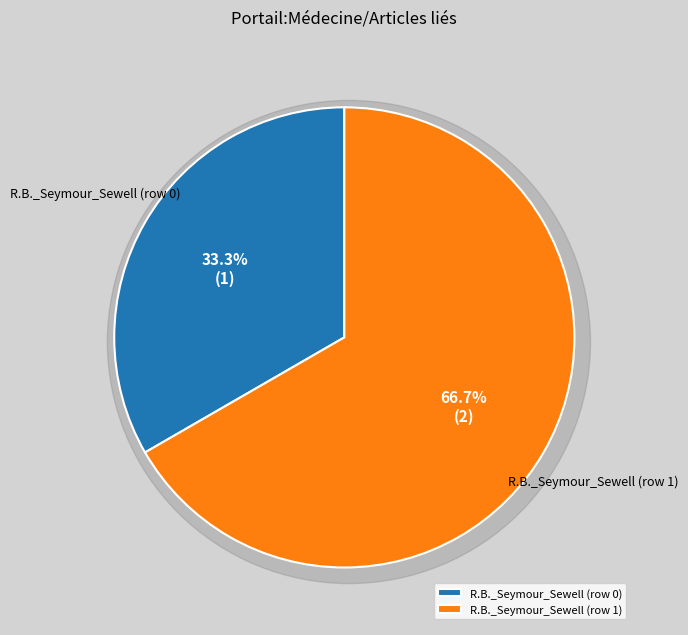

To the nearest percent, what is the average slice percentage?

50%